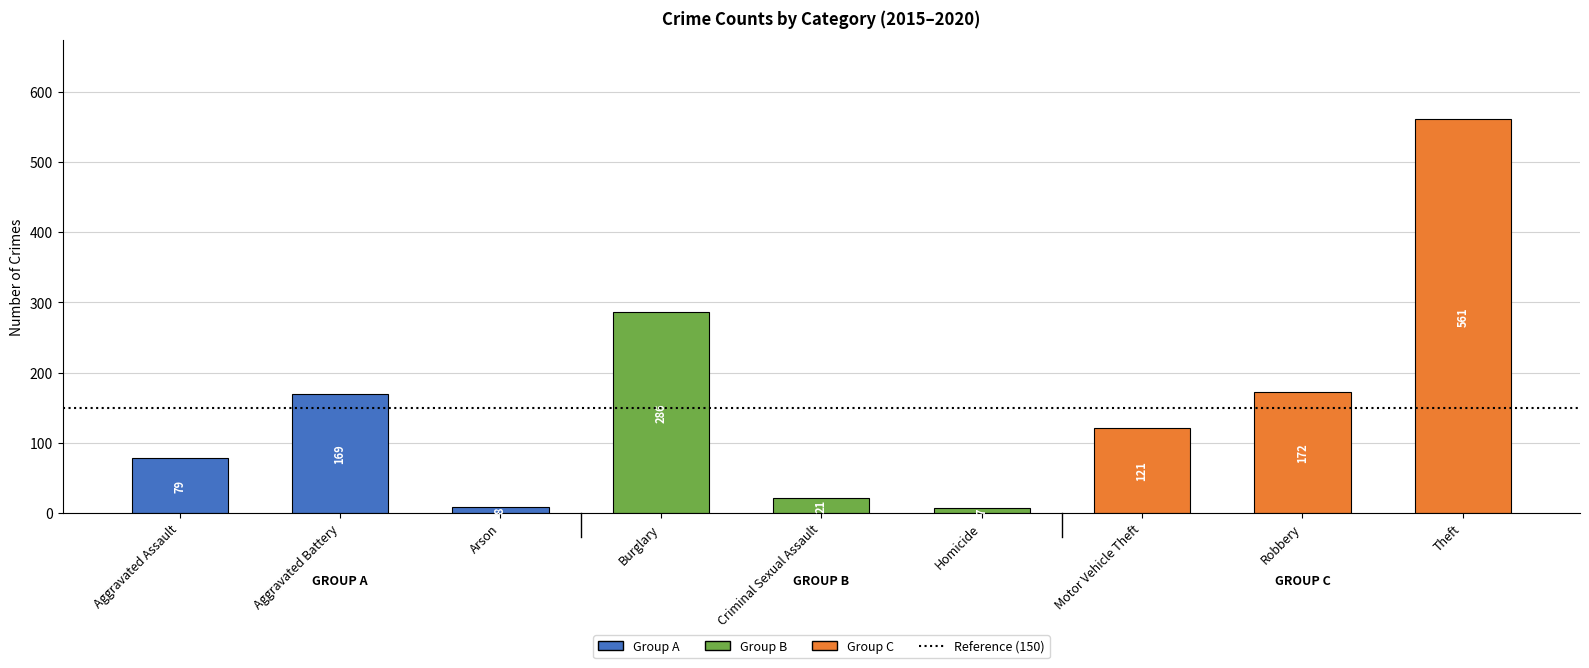

What is the label of the 3rd bar from the left?

Arson